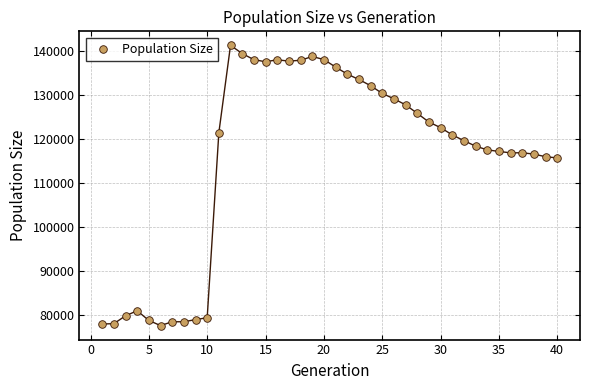

What is the range of X values (max minus min)?

39